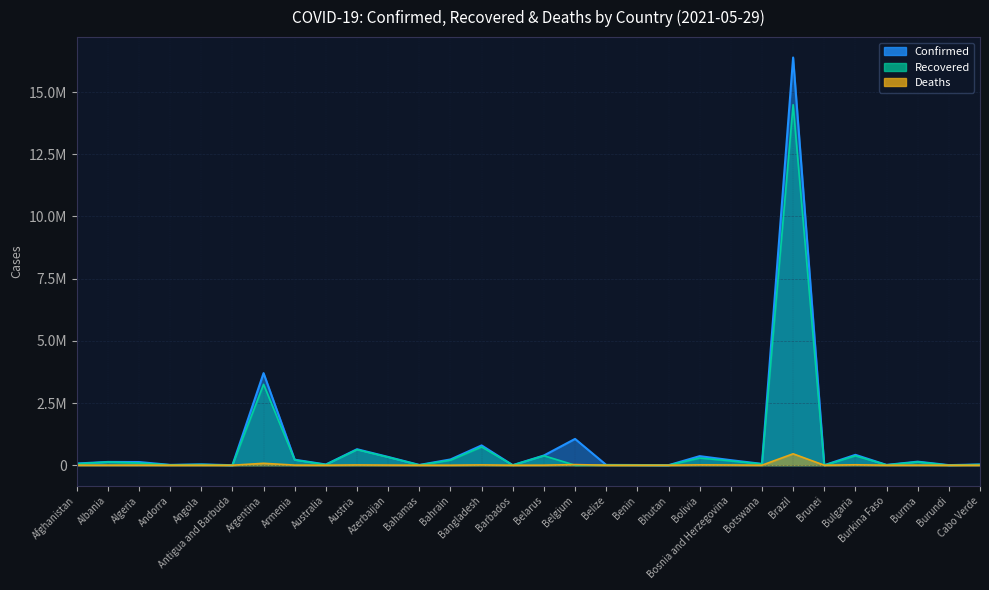

What is the greatest value displayed?

16391930